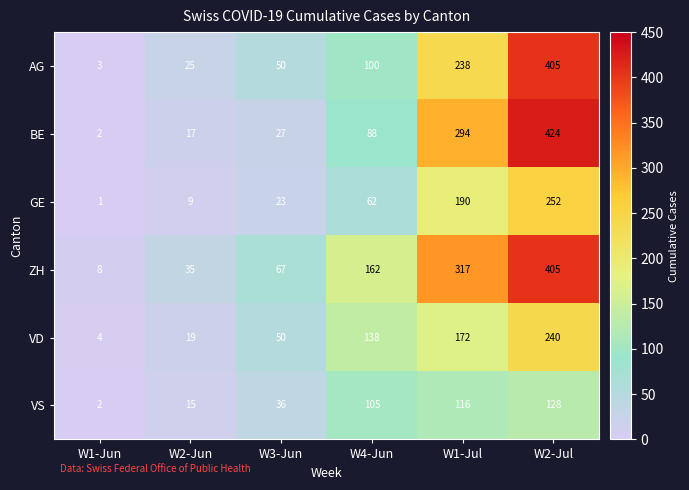

Is it true that VD equals 240 at W2-Jul?

True